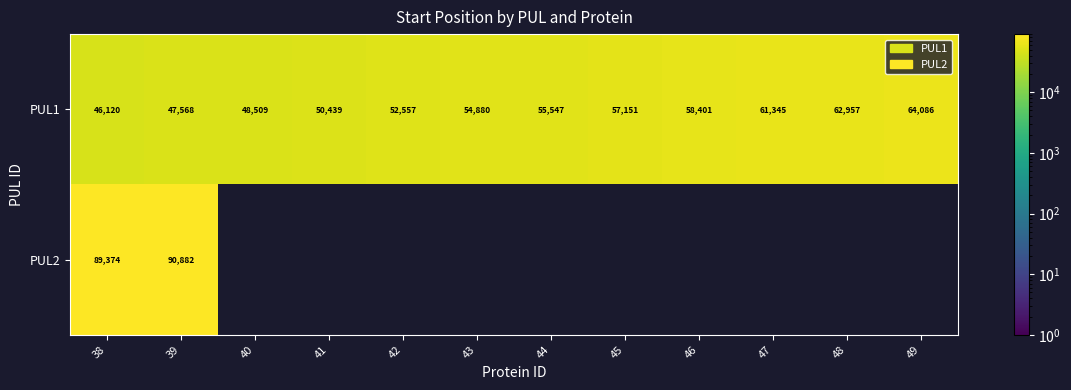

How many series are shown in this chart?

2